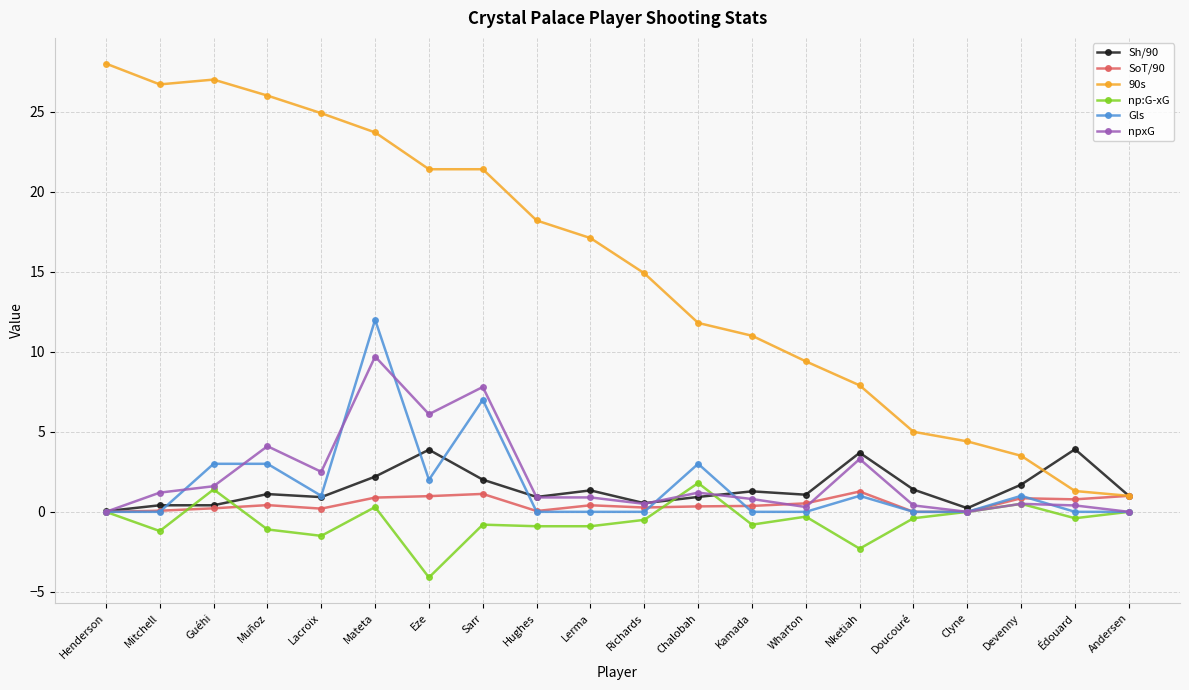

True or false: np:G-xG has more than 1 points higher than both neighbors.

True